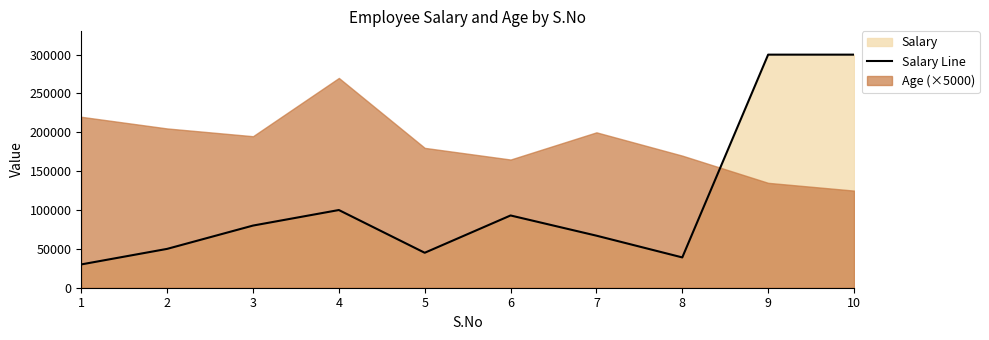

Rank the categories by value from highest to lowest.

9, 10, 4, 6, 3, 7, 2, 5, 8, 1